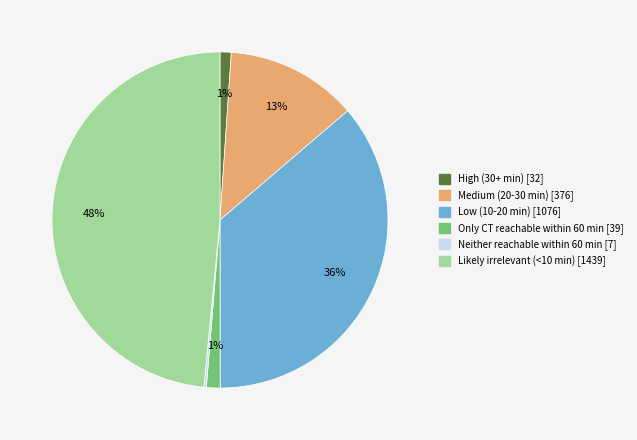

Which has a higher value, Medium (20-30 min) or Only CT reachable within 60 min?

Medium (20-30 min)